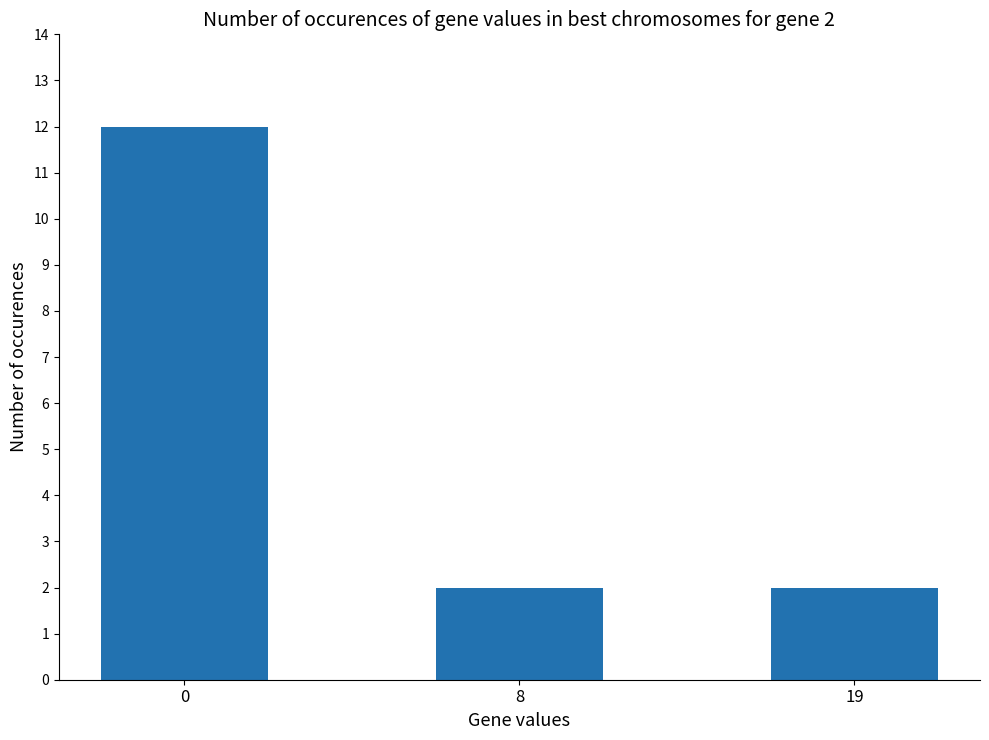

Count the number of categories in the chart.

3